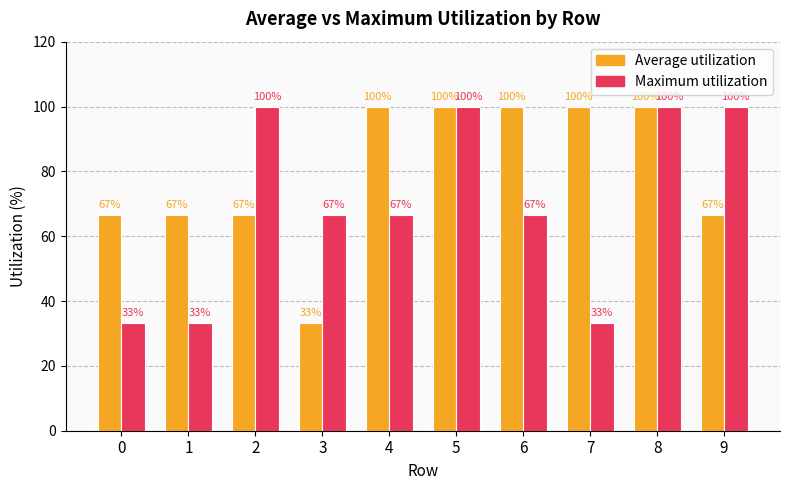

What is the difference between the Average utilization values at 5 and 3?

66.7